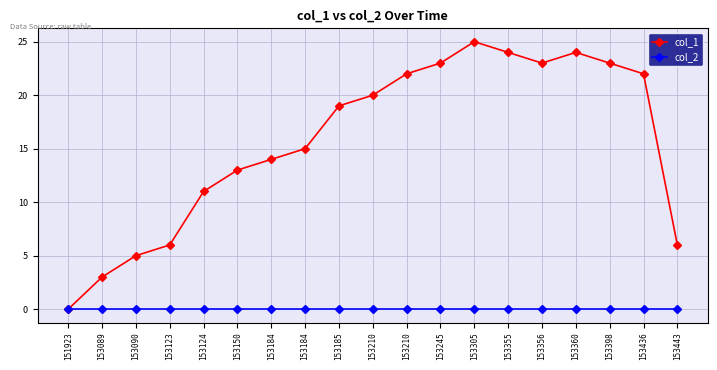

Which series has the largest total across all categories?

col_1